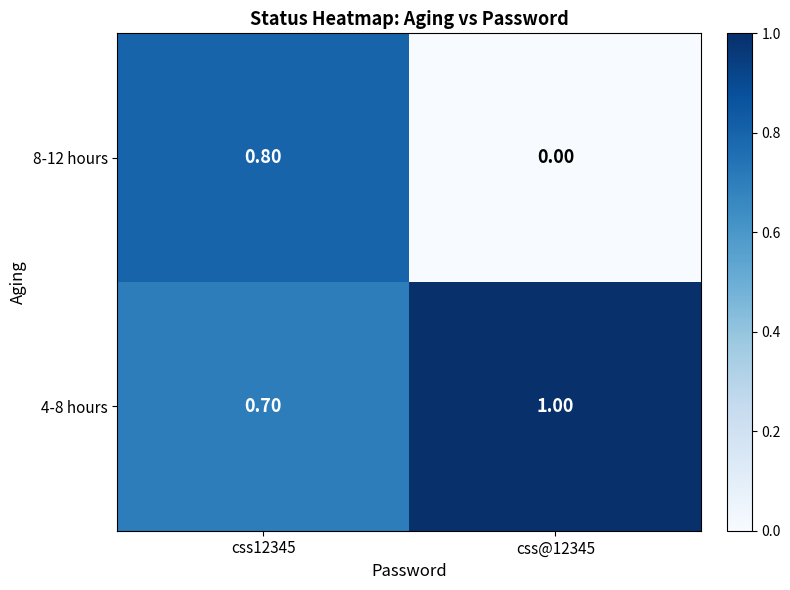

Which series has the widest spread of values?

8-12 hours